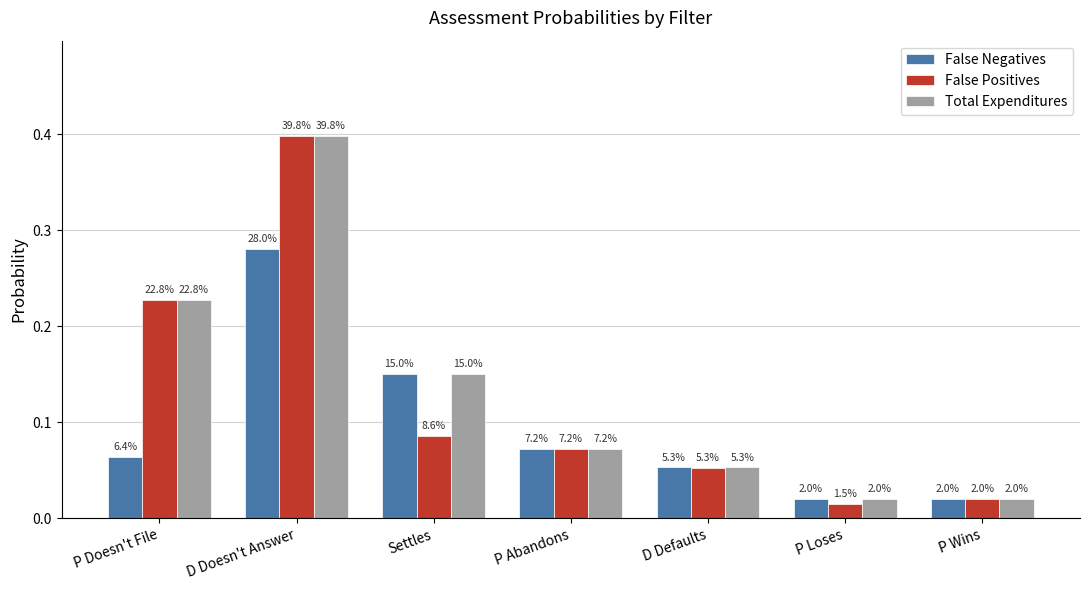

True or false: False Positives has a value of 0.0 at P Loses.

True